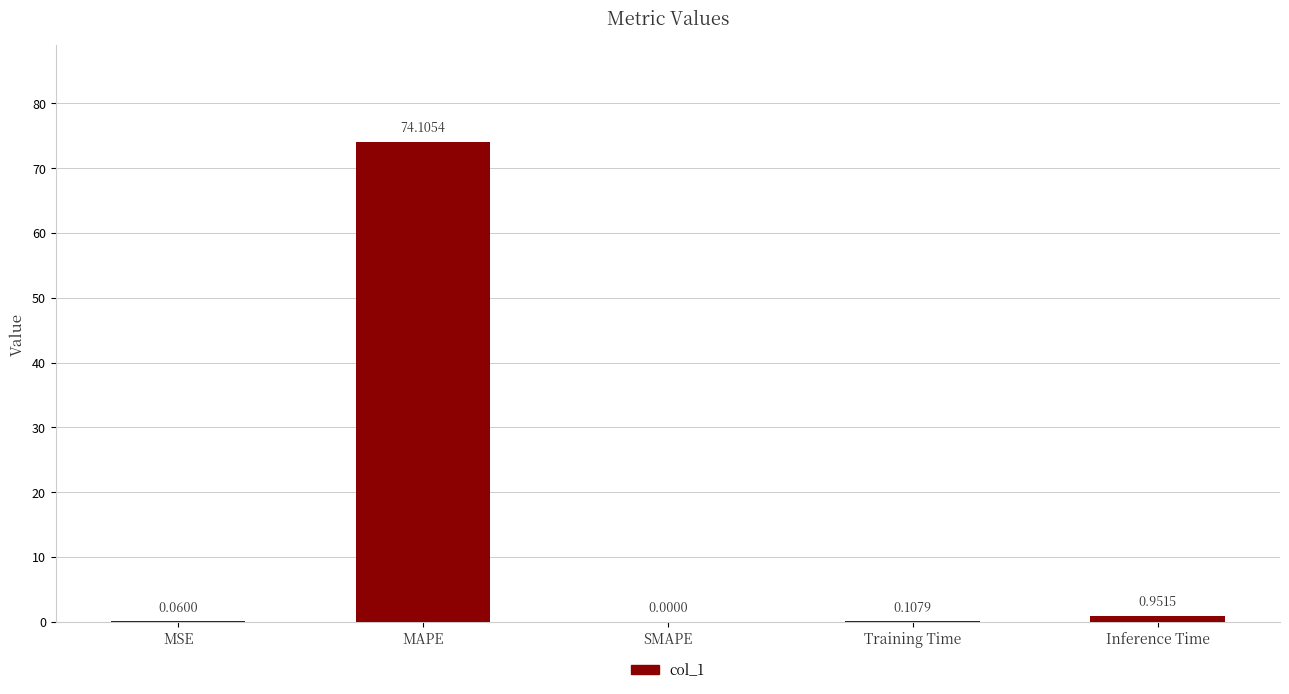

How many positive values are there?

4